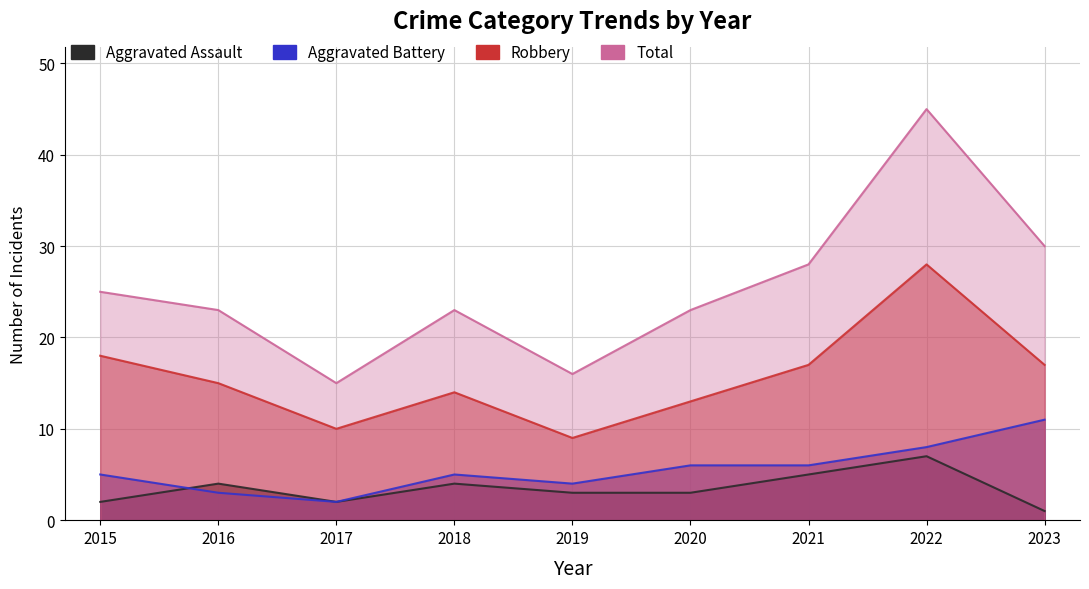

What is the difference between the second highest and second lowest values in the Total series?

14